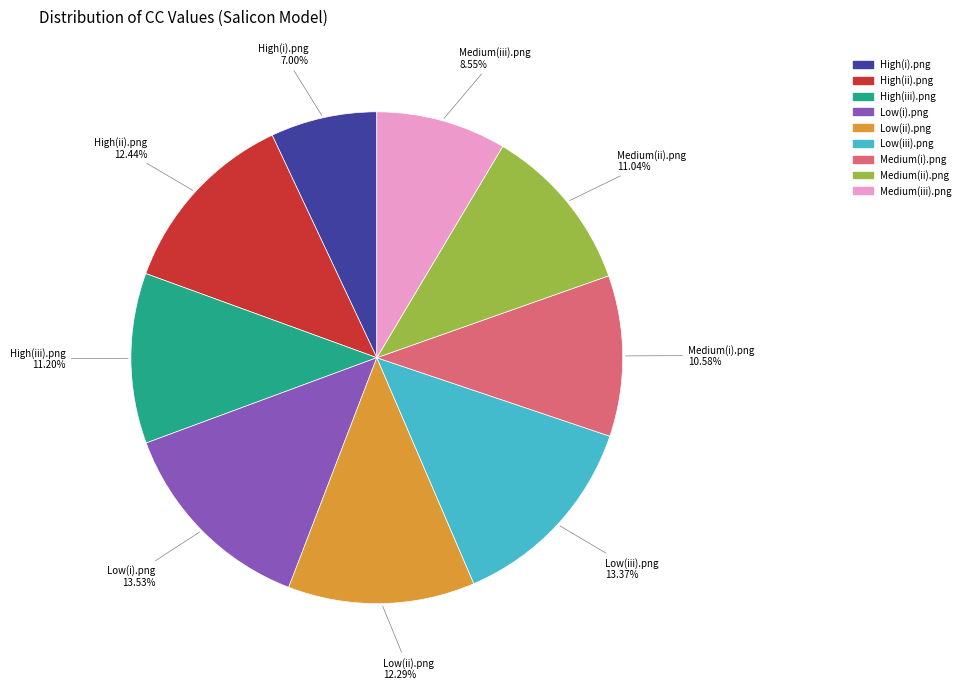

Which has a higher value, Medium(i).png or High(ii).png?

High(ii).png